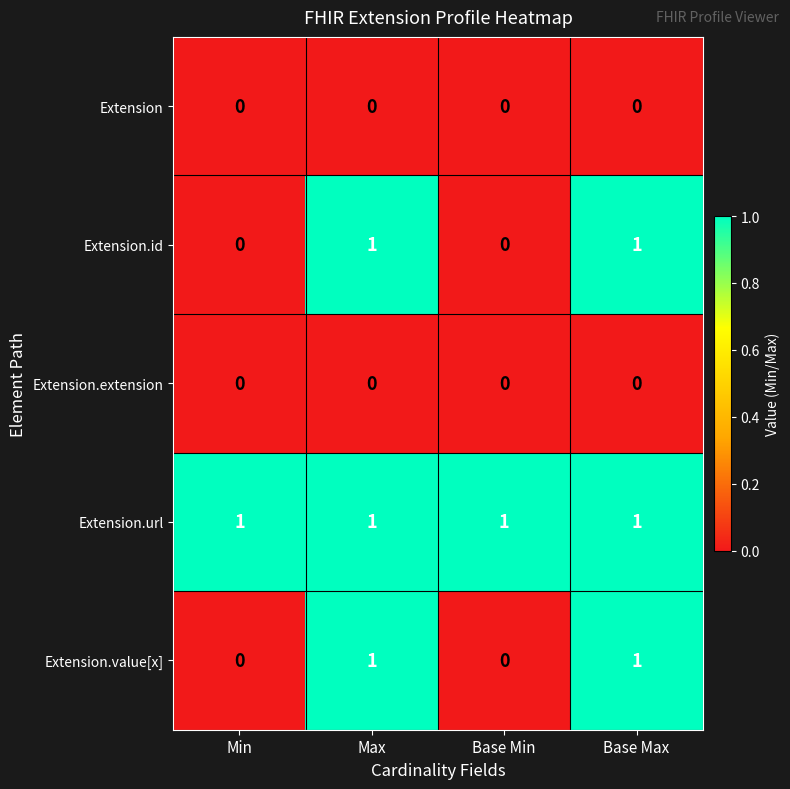

Reading left to right, extract all data points from this chart.

Extension: 0	0	0	0
Extension.id: 0	1	0	1
Extension.extension: 0	0	0	0
Extension.url: 1	1	1	1
Extension.value[x]: 0	1	0	1